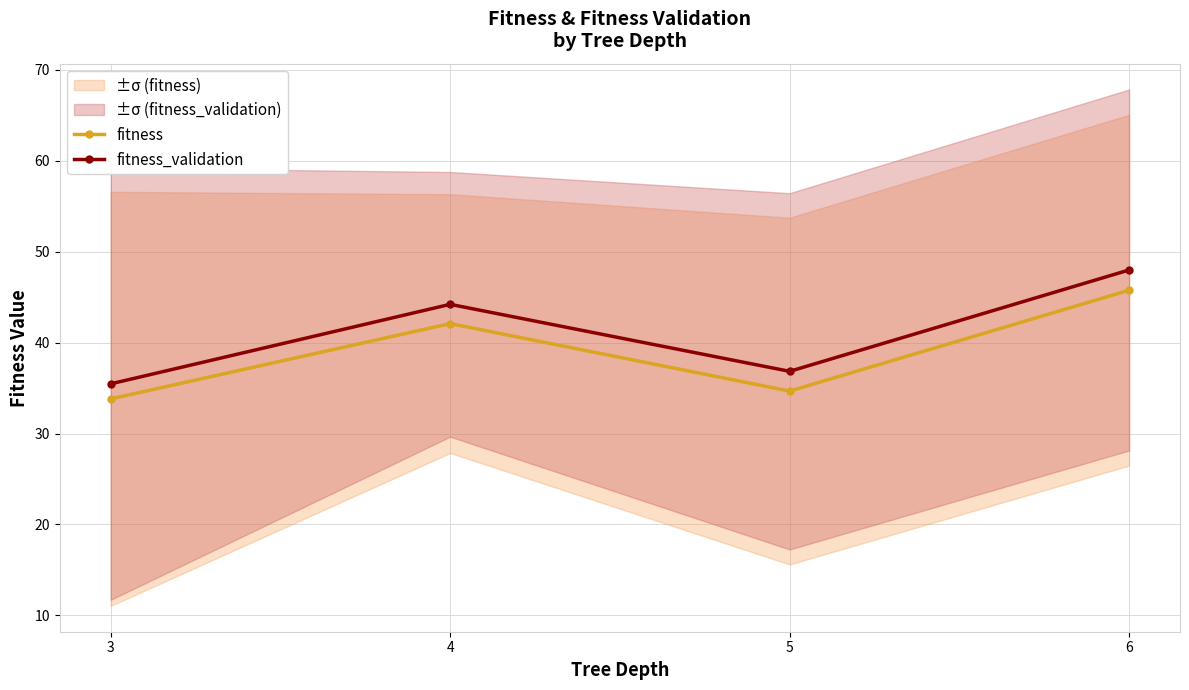

Where does the fitness_validation series first go above 44?

4